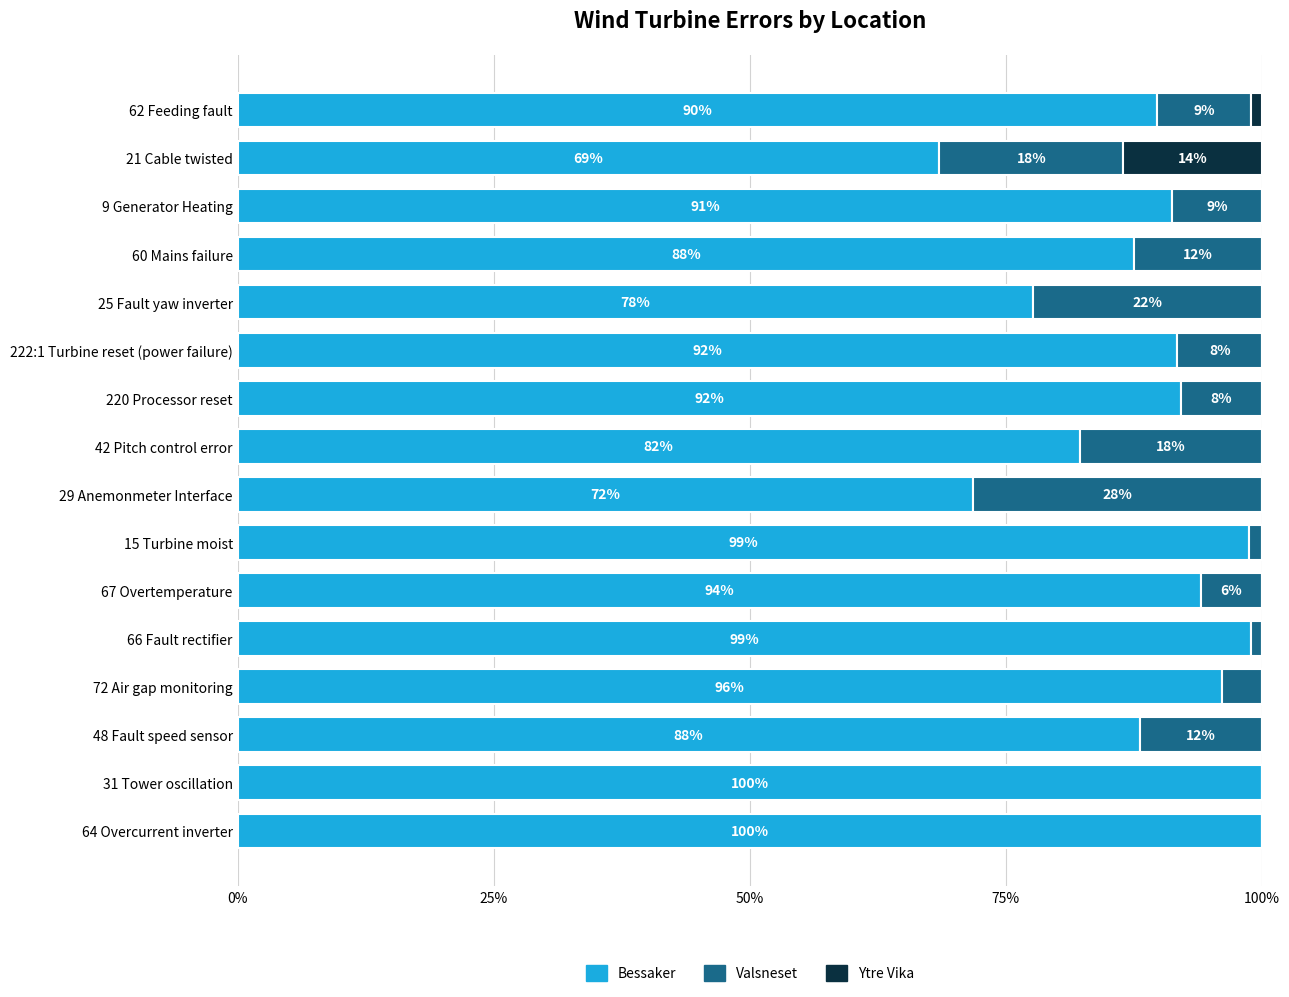

What is the highest value of the Bessaker series?

100.0